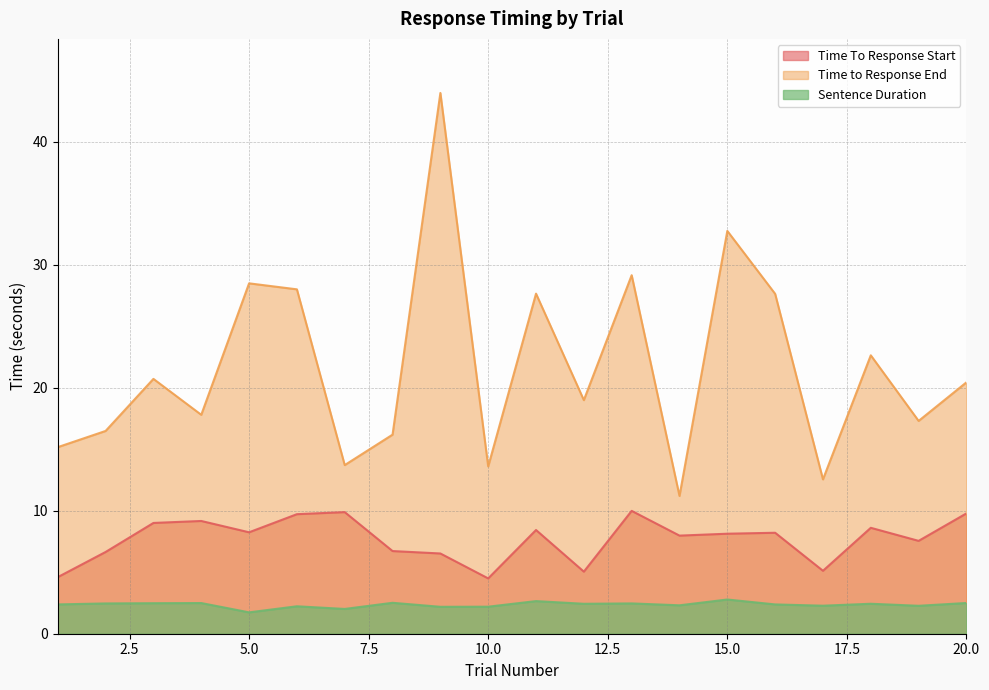

Which series has the largest total across all categories?

Time to Response End